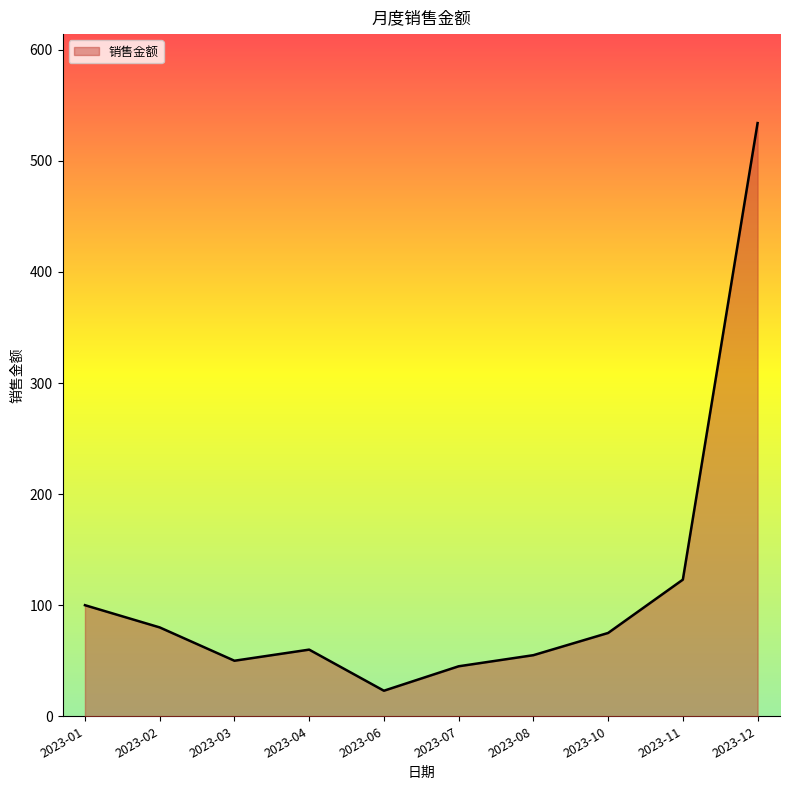

Which has a higher value, 2023-01 or 2023-03?

2023-01